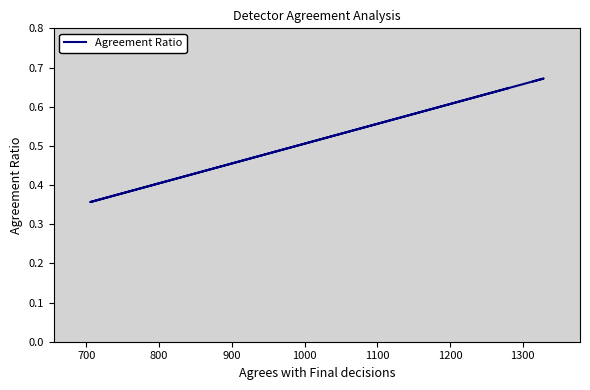

What is the difference between the maximum and minimum values?

0.3